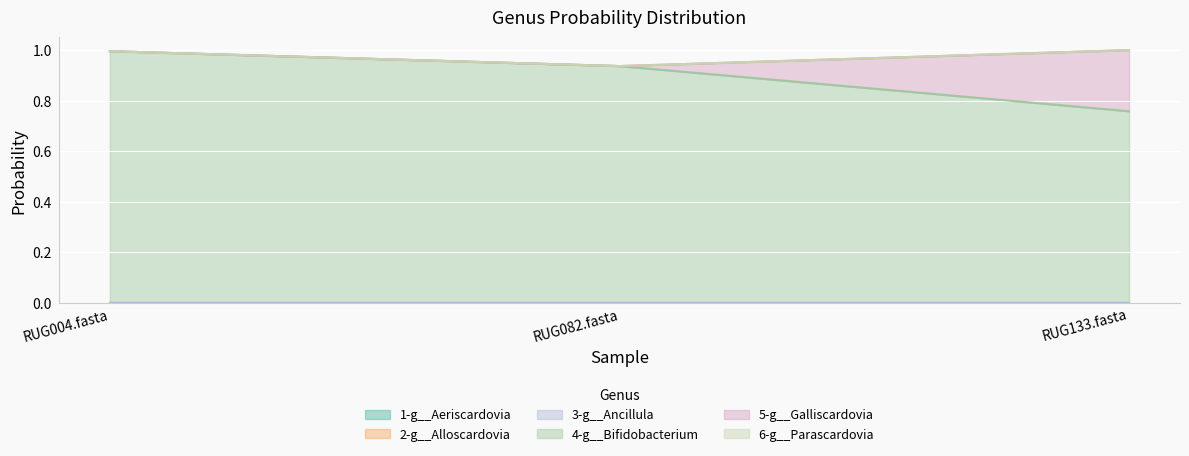

How many lines are shown in the chart?

6